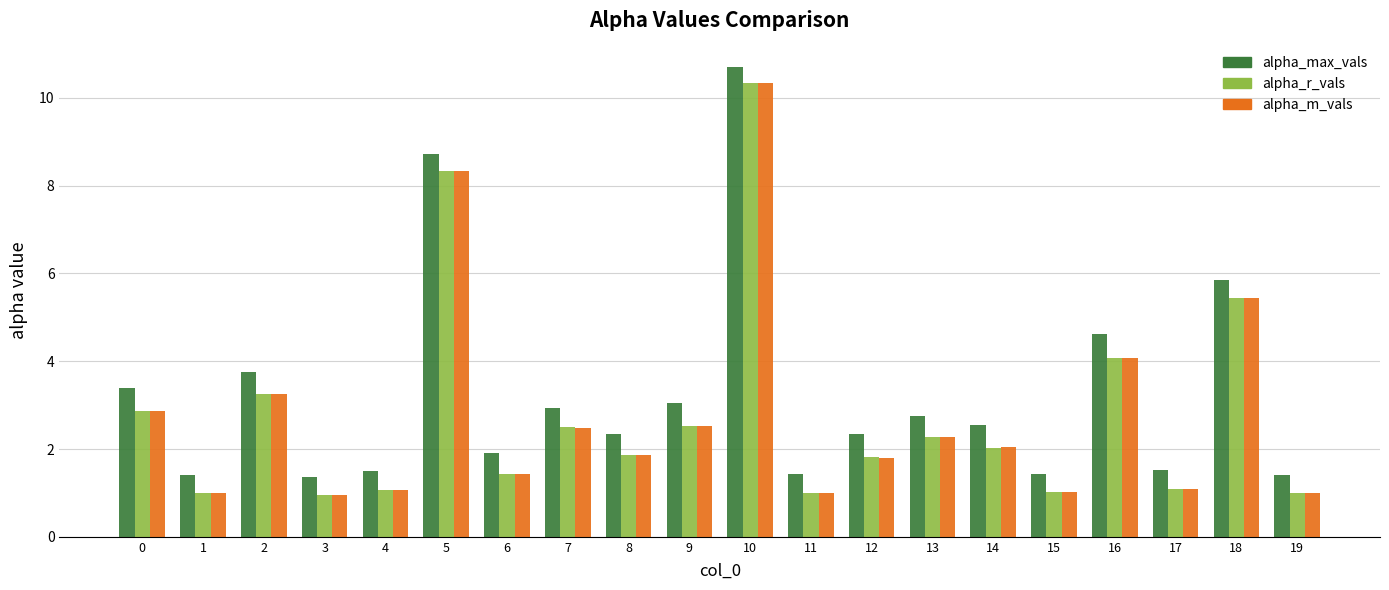

At which label does alpha_max_vals reach its peak?

10